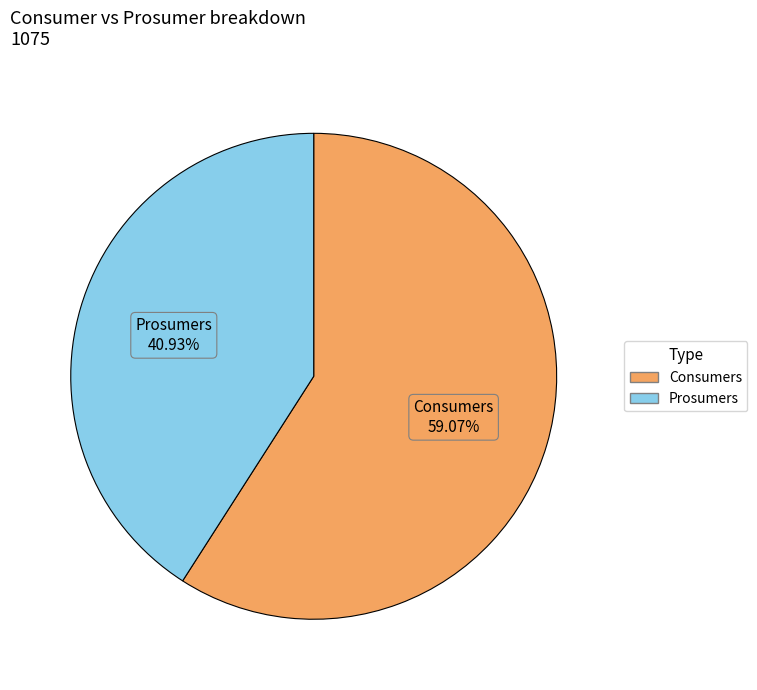

The Consumers slice represents 59% of the pie. True or false?

True